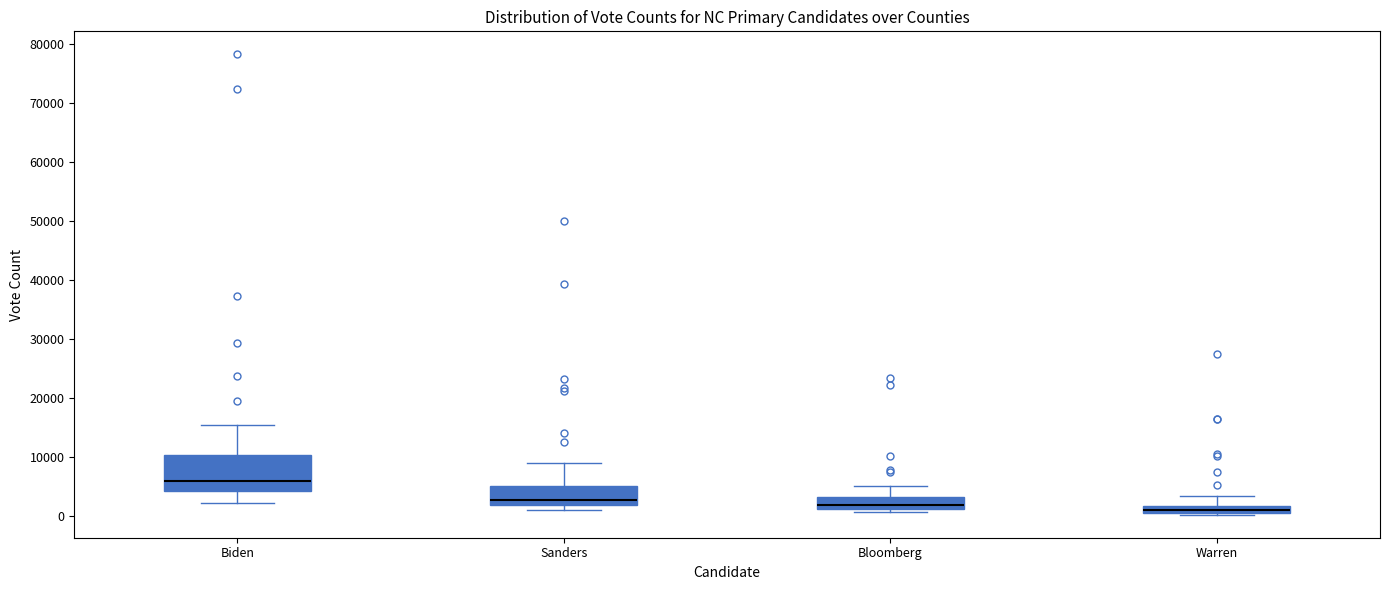

Where does the upper whisker of the box for Sanders end on the y-axis? The values are not printed on the chart, so give them approximately, as read against the axis.

9000